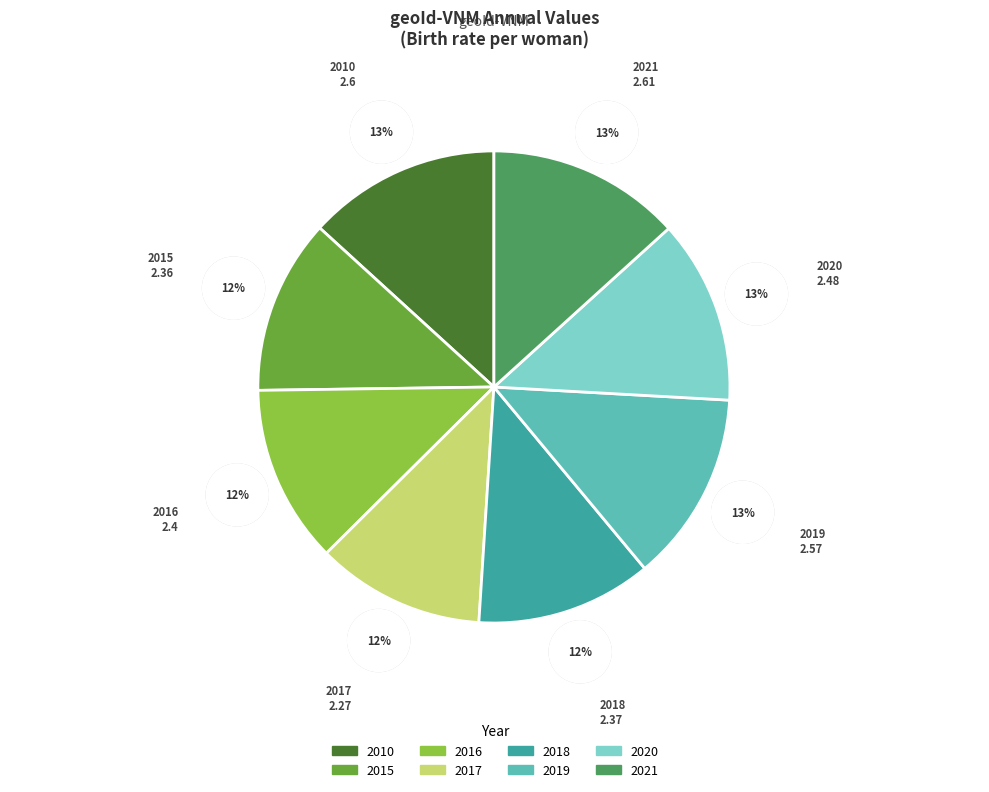

The 2016 slice represents 12% of the pie. True or false?

True